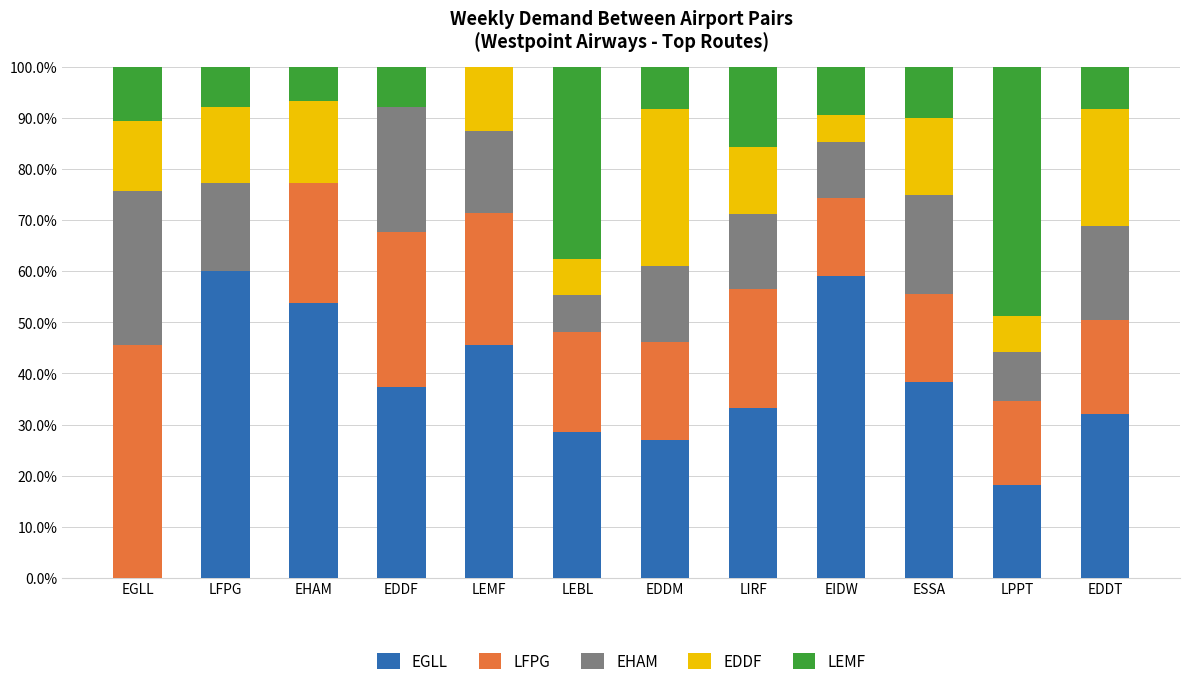

Are the bars horizontal?

No